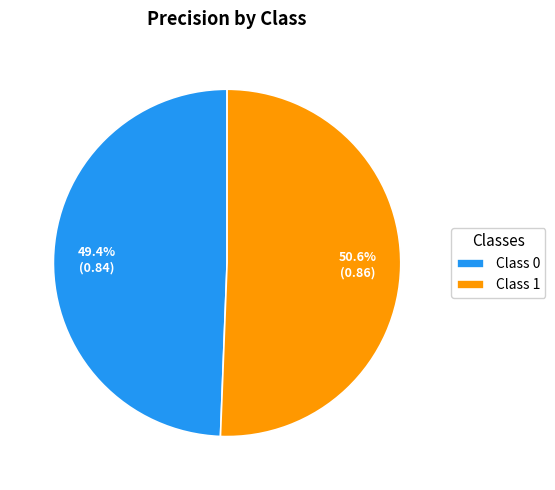

Is there any slice that represents more than half of the pie?

Yes